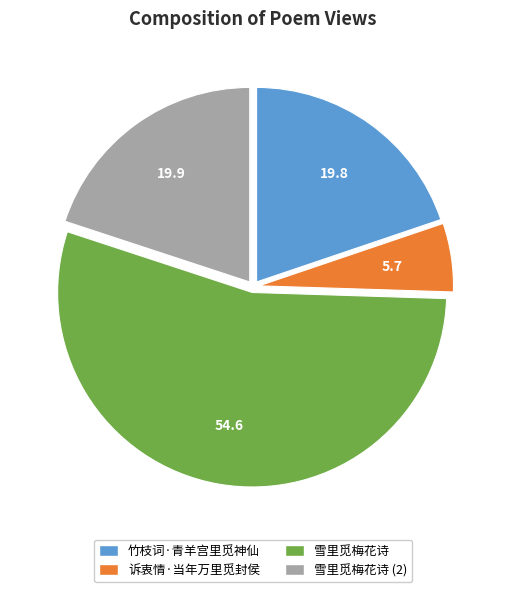

Does any single category account for the majority?

Yes